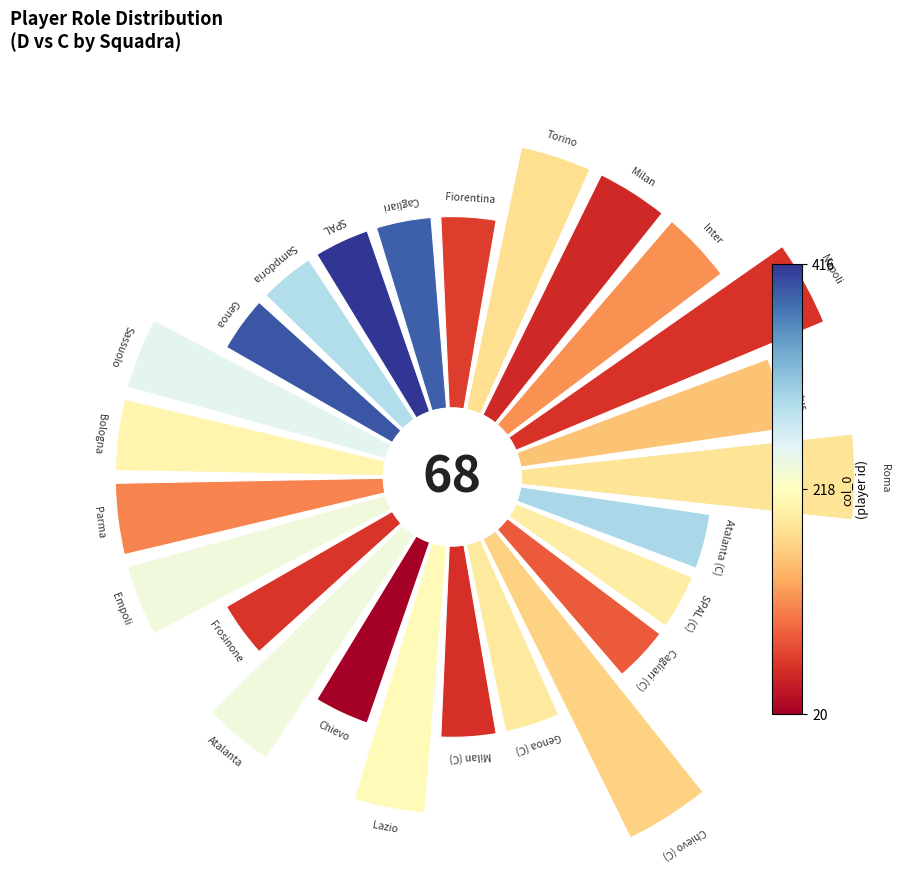

Does 11 account for over 50% of the chart?

No